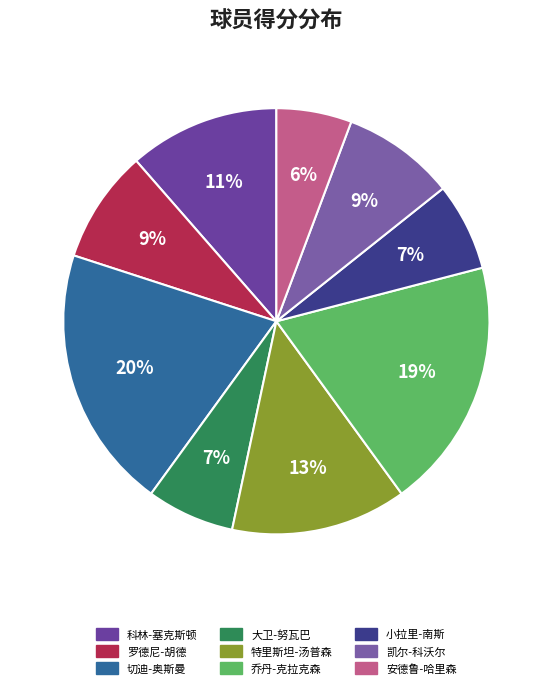

Does any single category account for the majority?

No